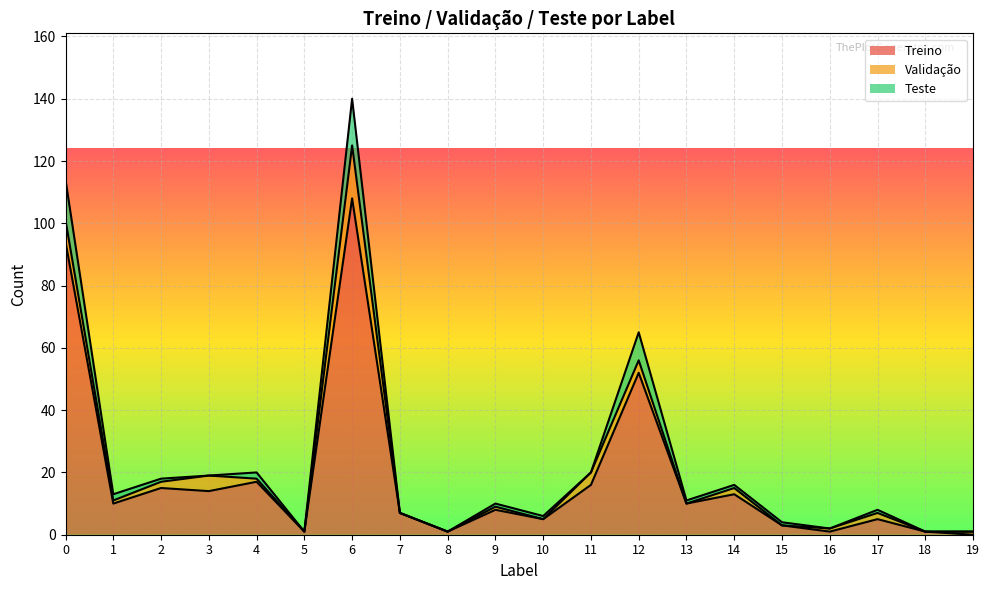

At which category is the sum across all series the highest?

6